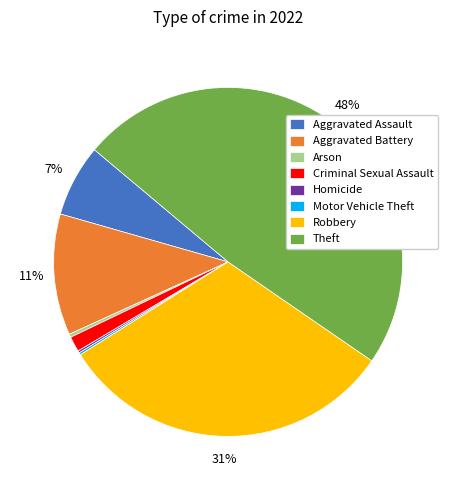

Is the sum of Aggravated Battery and Criminal Sexual Assault greater than half?

No